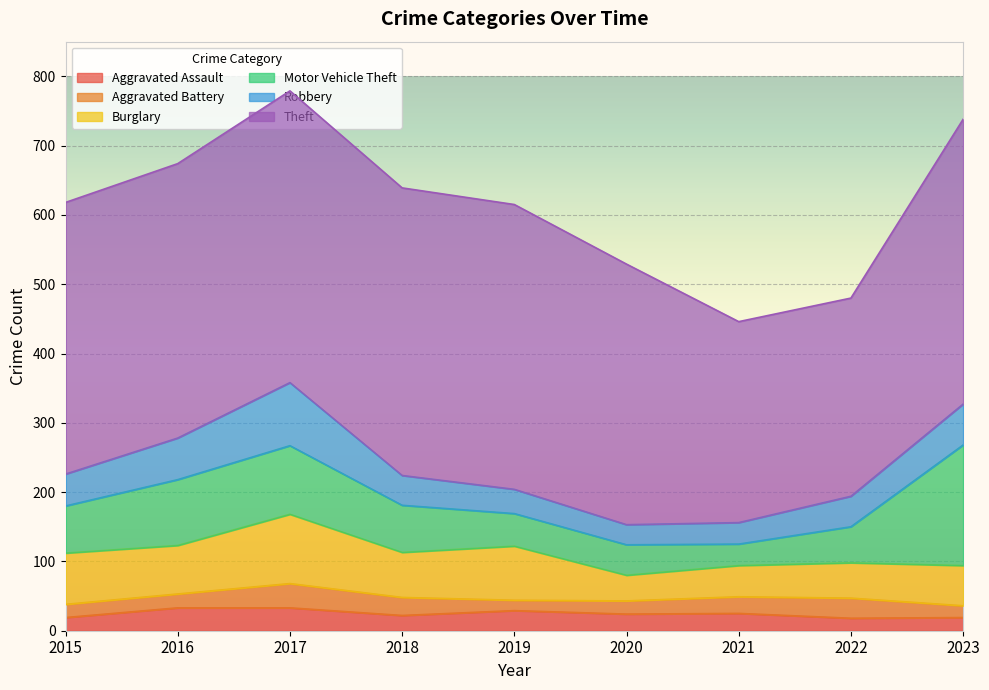

What is the difference between the highest and lowest values at 2015?

373